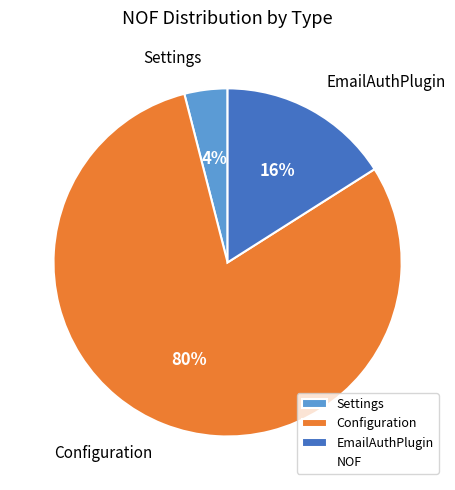

True or false: Configuration accounts for 94% of the total.

False